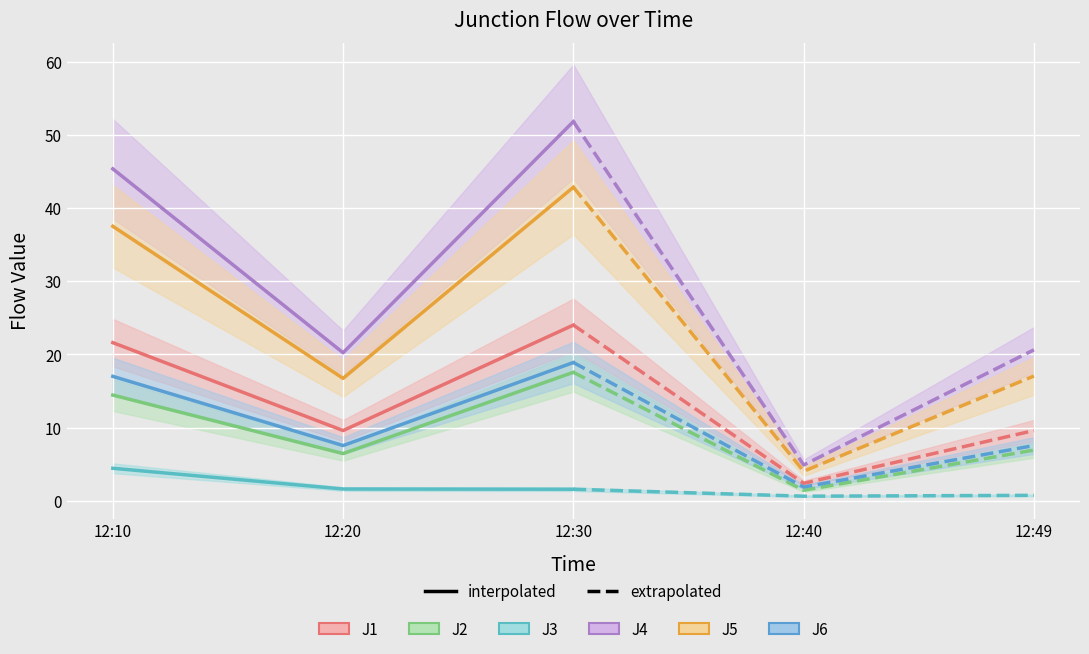

The J6 series shows 12.2 at 12:20. True or false?

False